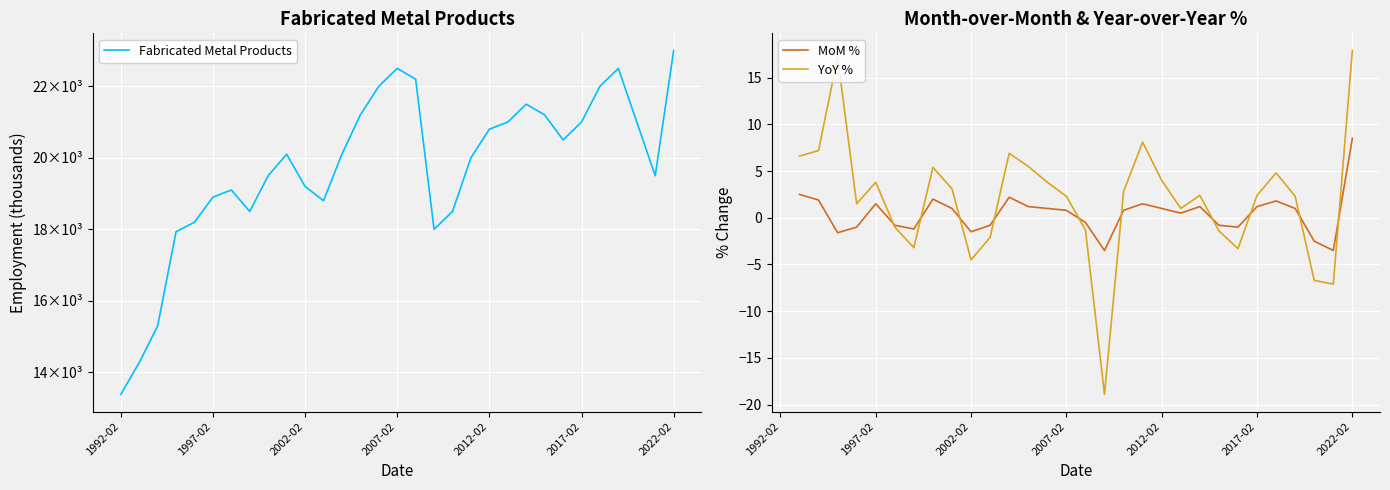

What is the minimum value shown in the chart?

-18.9